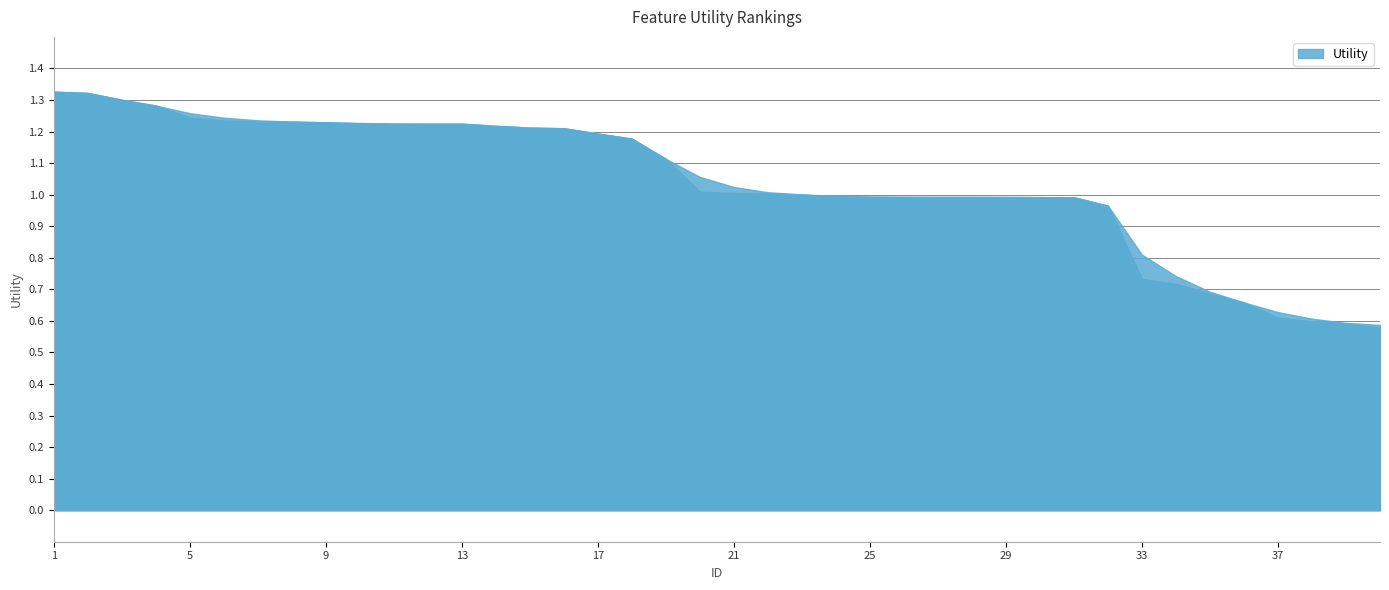

What is the minimum value shown in the chart?

0.6